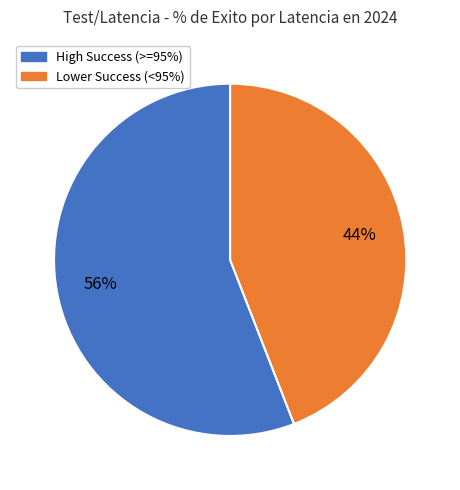

To the nearest percent, what is the average slice percentage?

50%